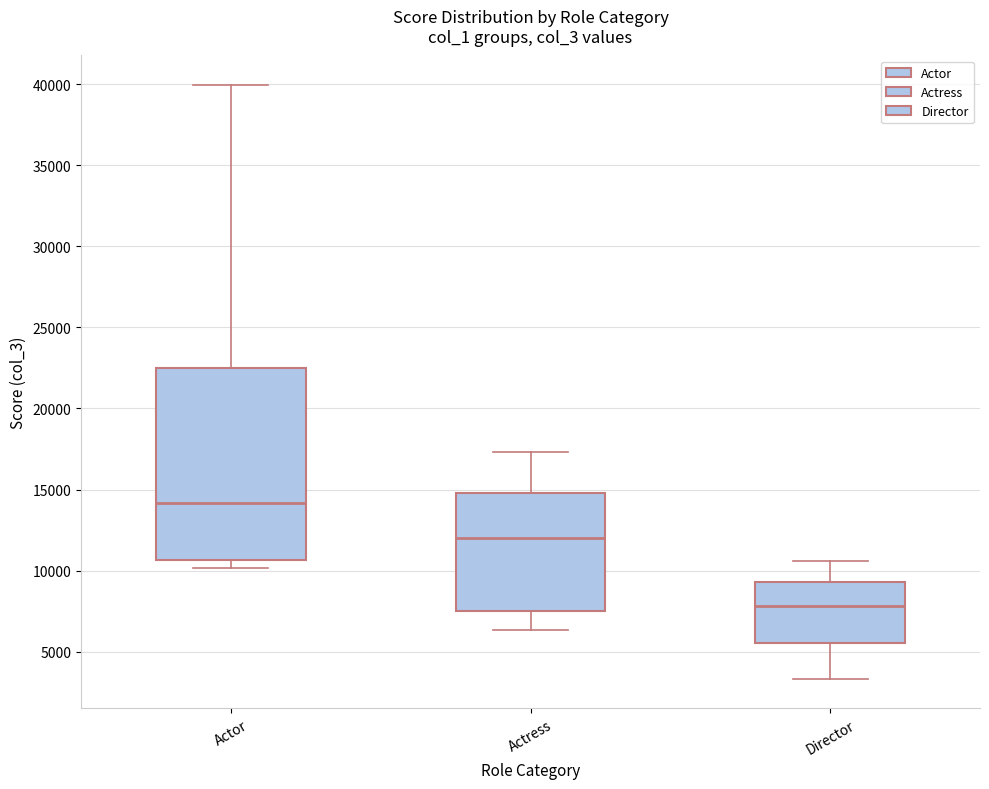

Comparing the boxes themselves (not the whiskers), which one is the tallest?

Actor